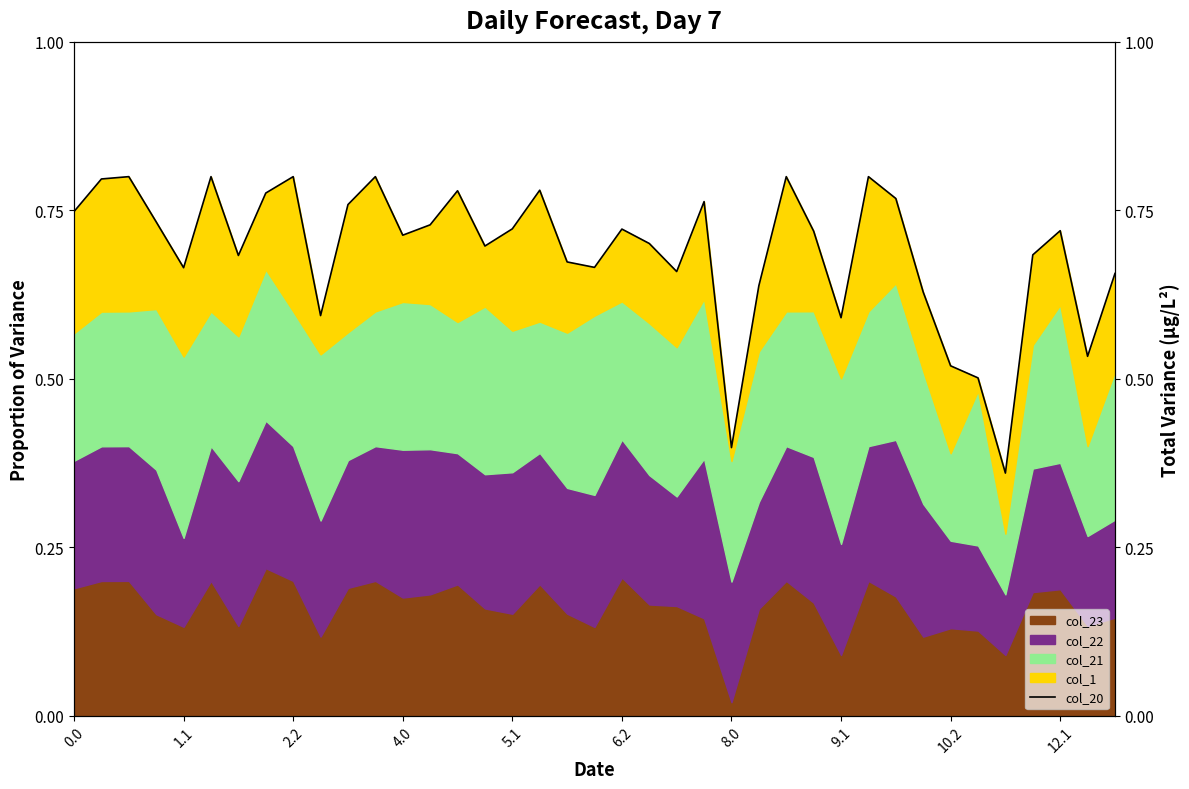

Which has a higher value, 14 or 33?

14